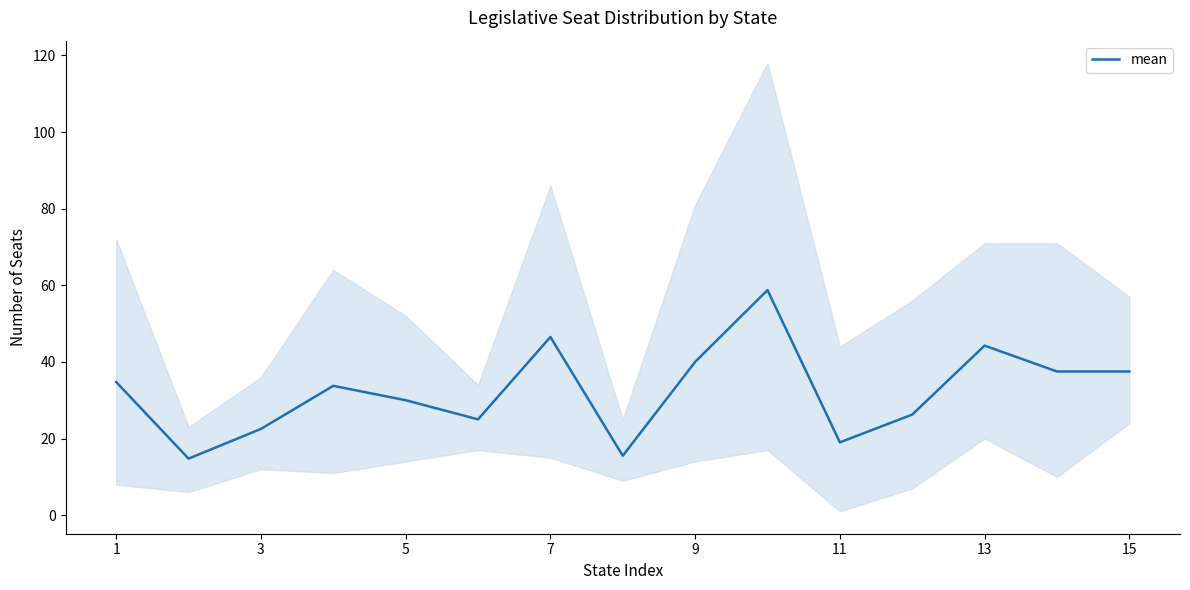

Is this an area chart (filled region under the line)?

No